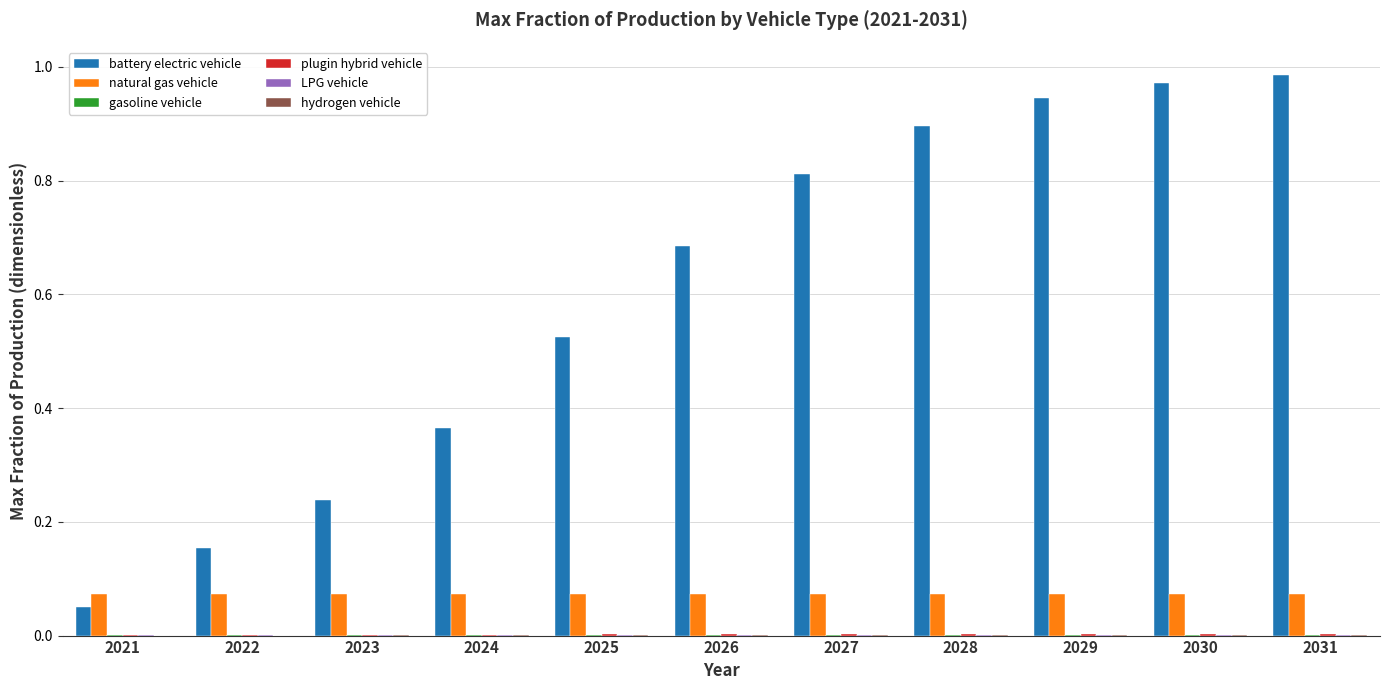

Between 2021 and 2023, which series saw the biggest shift?

battery electric vehicle